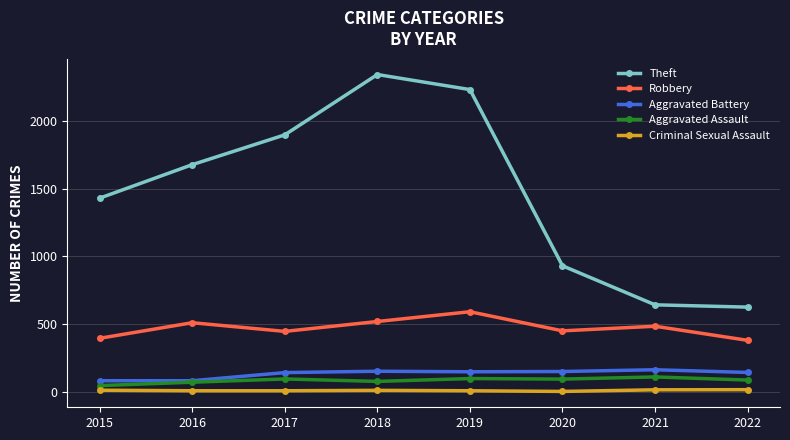

True or false: Robbery and Theft cross at least once.

False